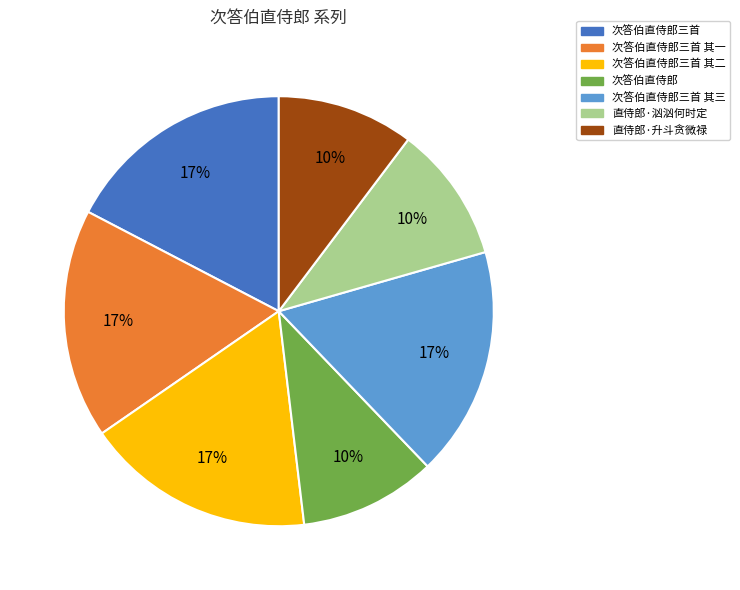

Is there any slice that represents more than half of the pie?

No